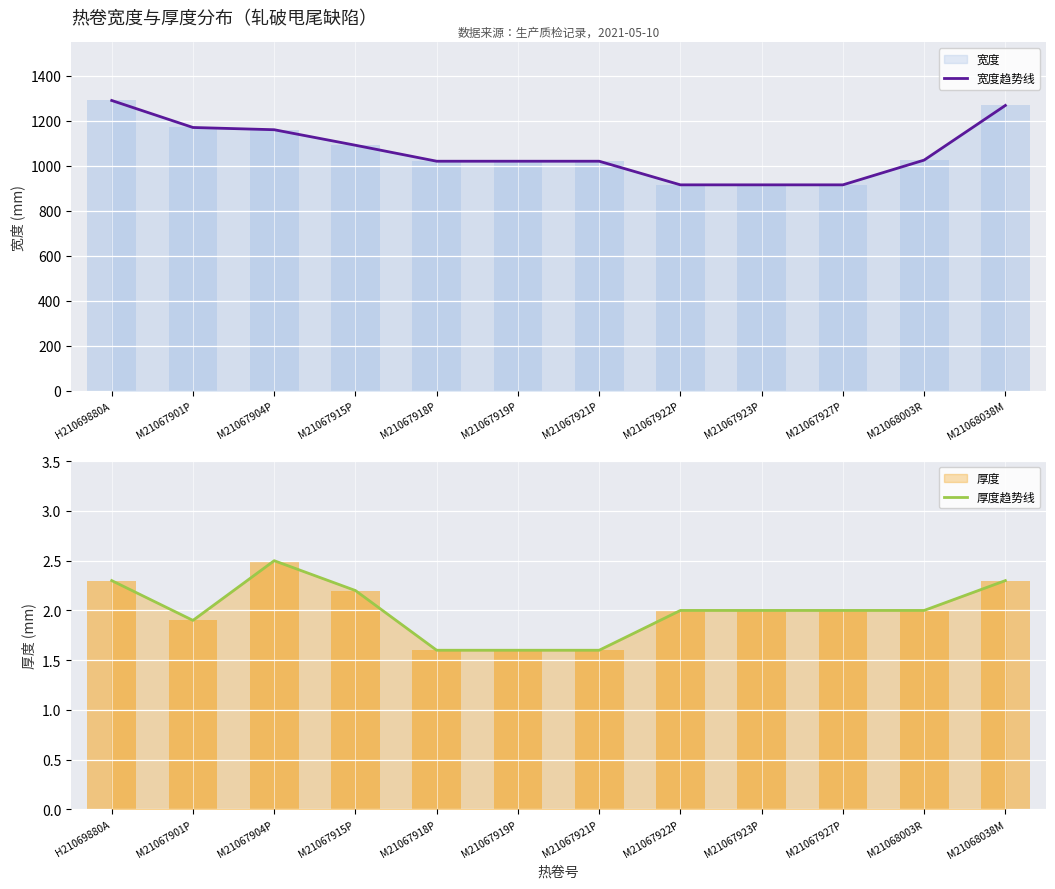

At how many categories does at least one series exceed 294?

12